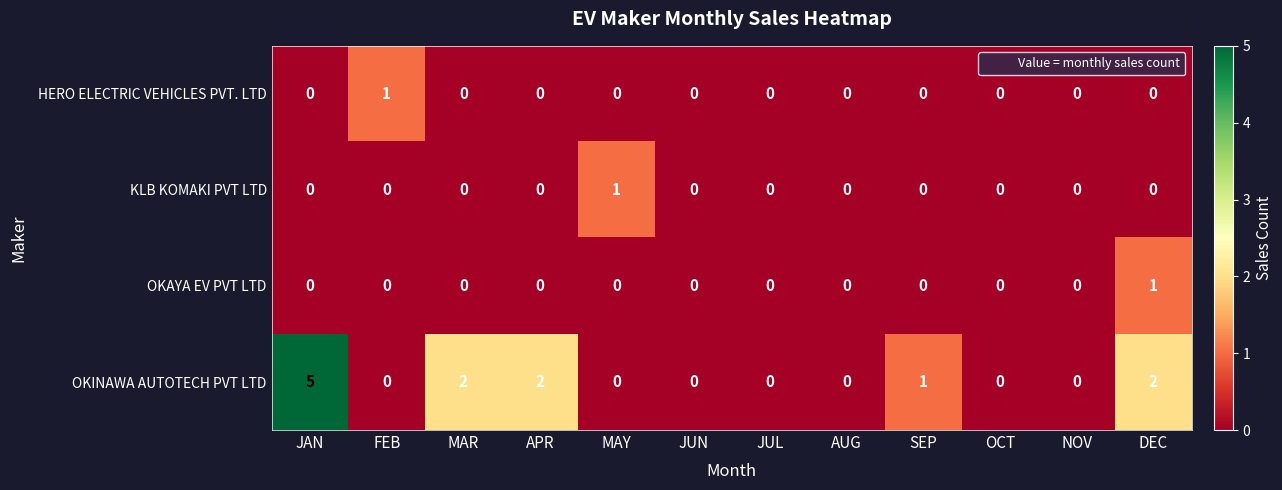

What is the maximum value shown in the chart?

5